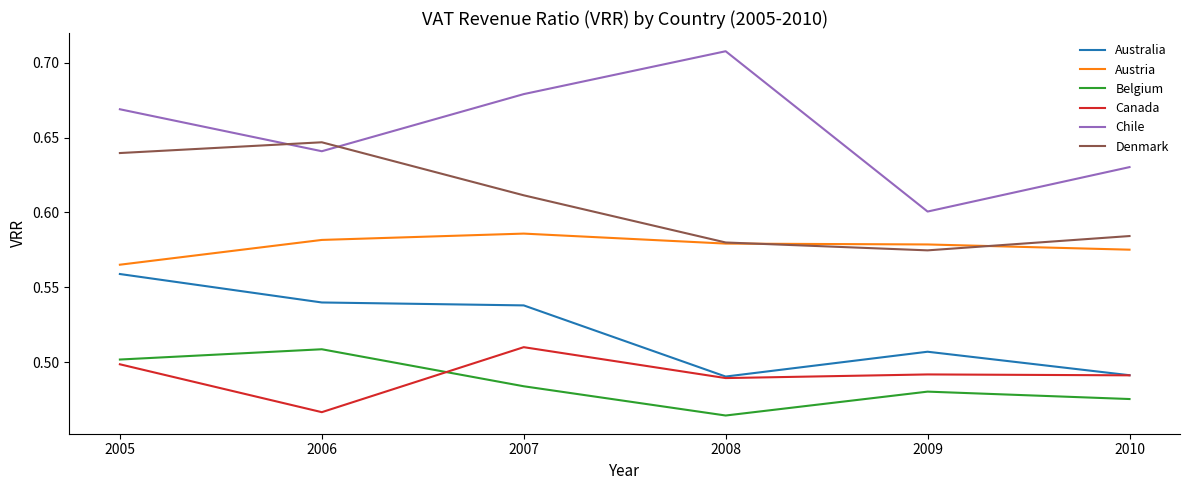

True or false: Belgium and Austria cross at least once.

False